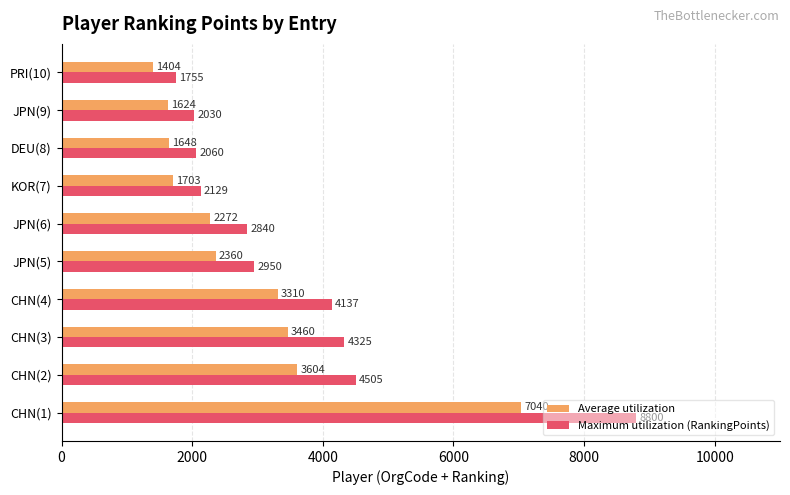

At which label does Maximum utilization (RankingPoints) reach its minimum?

PRI(10)